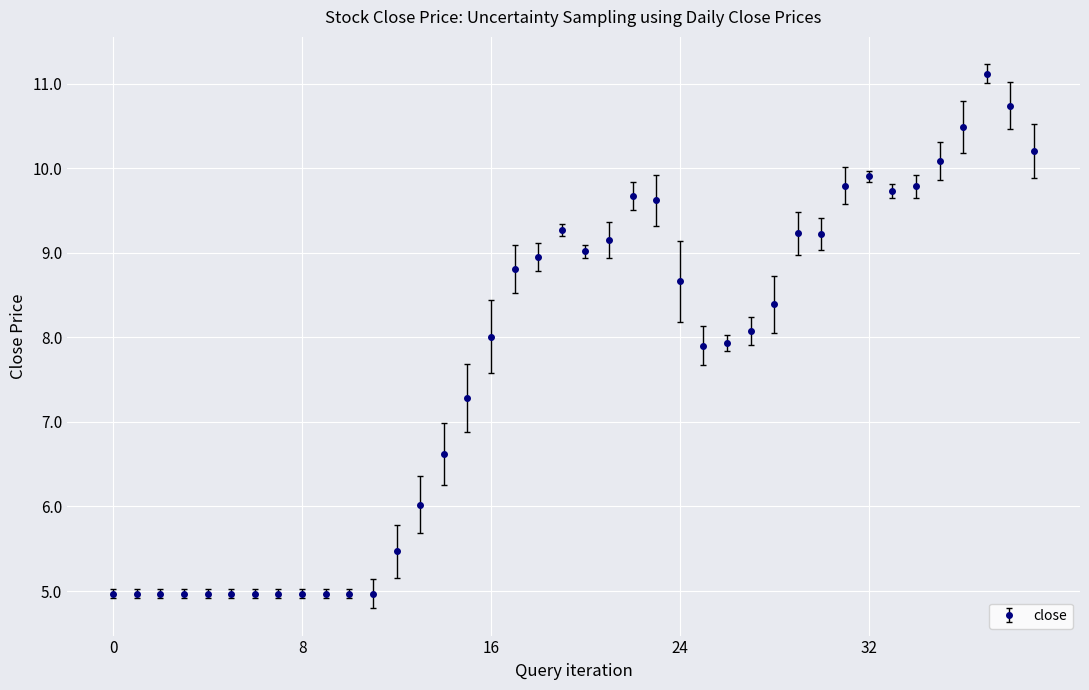

What is the difference between the maximum and second lowest values?

6.1